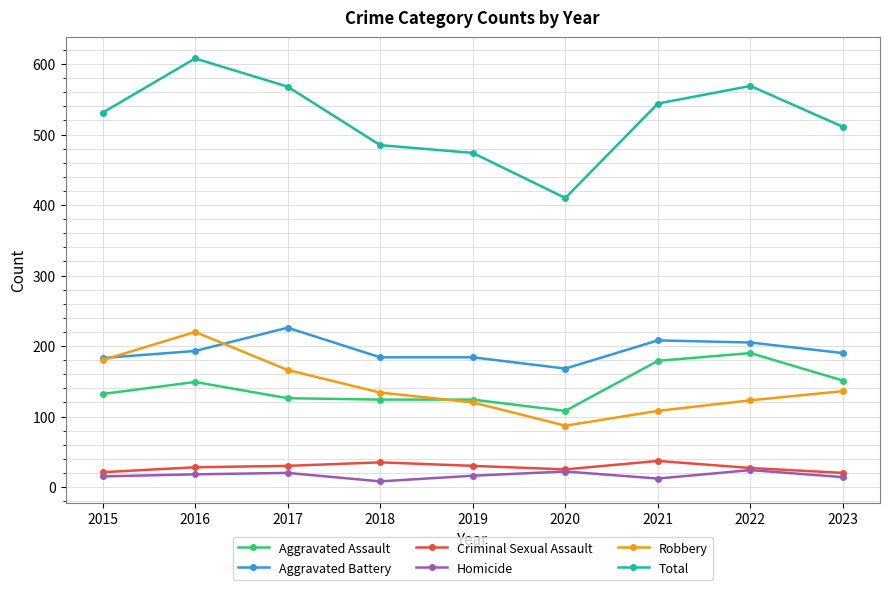

Count the number of categories in the chart.

9